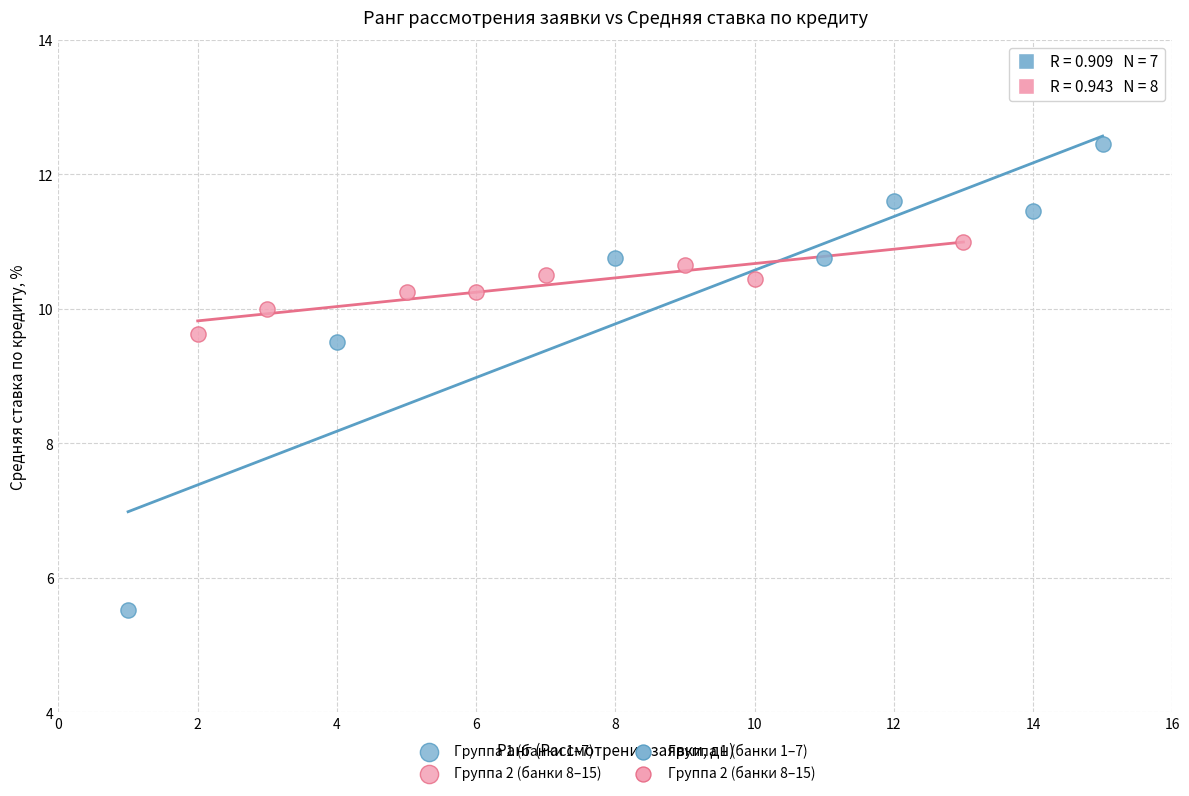

Which series has the largest Y range (max minus min)?

Группа 1 (банки 1–7)